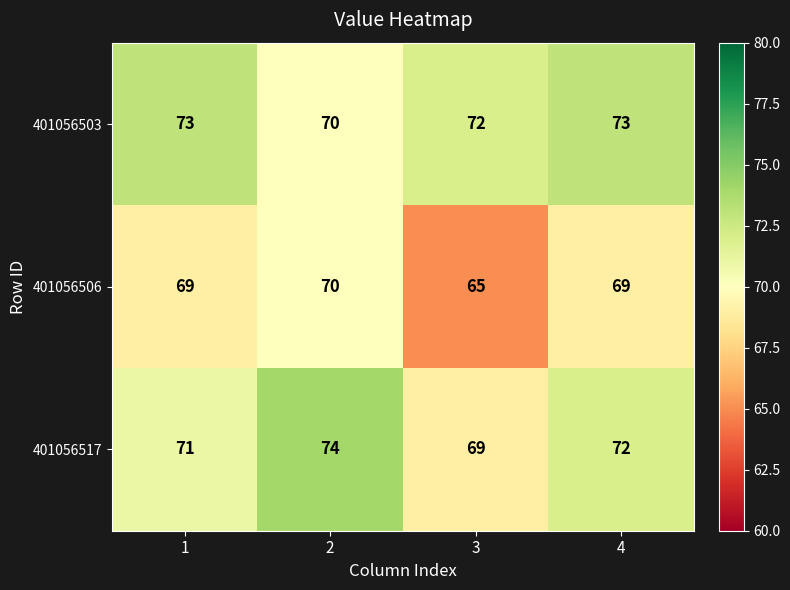

What is the spread (max minus min) of values at 1?

4